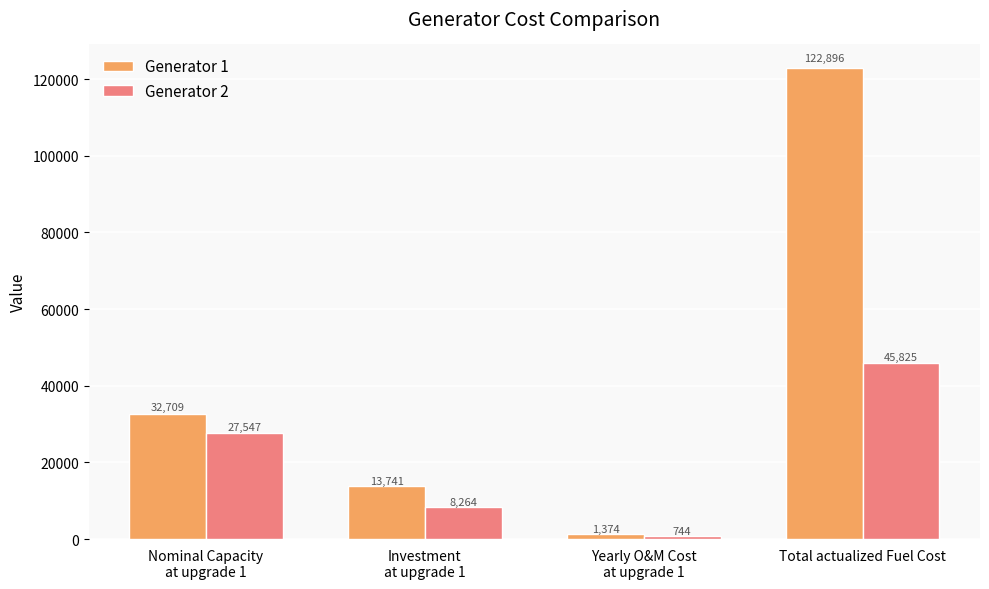

How many values in the Generator 1 series exceed 32708?

2